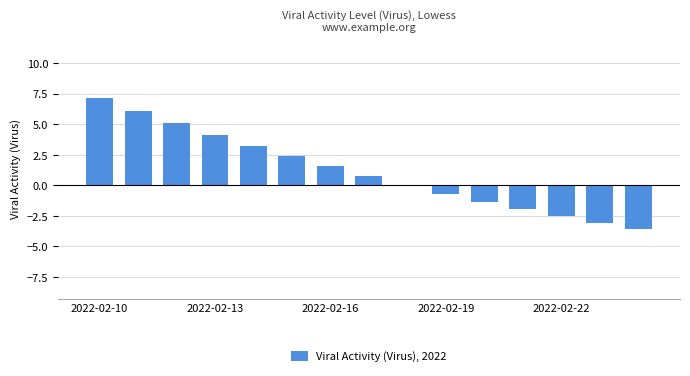

Does the chart contain stacked bars?

No